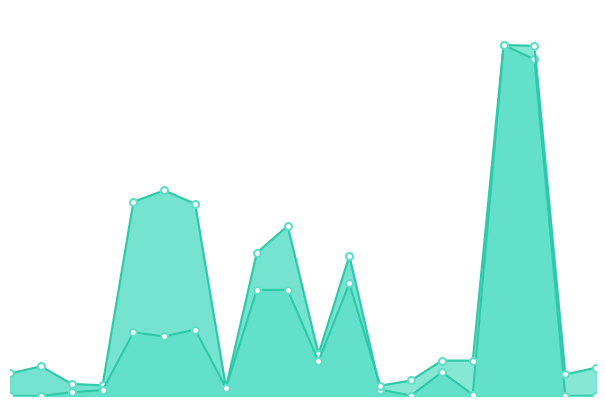

True or false: y and x intersect in this chart.

True